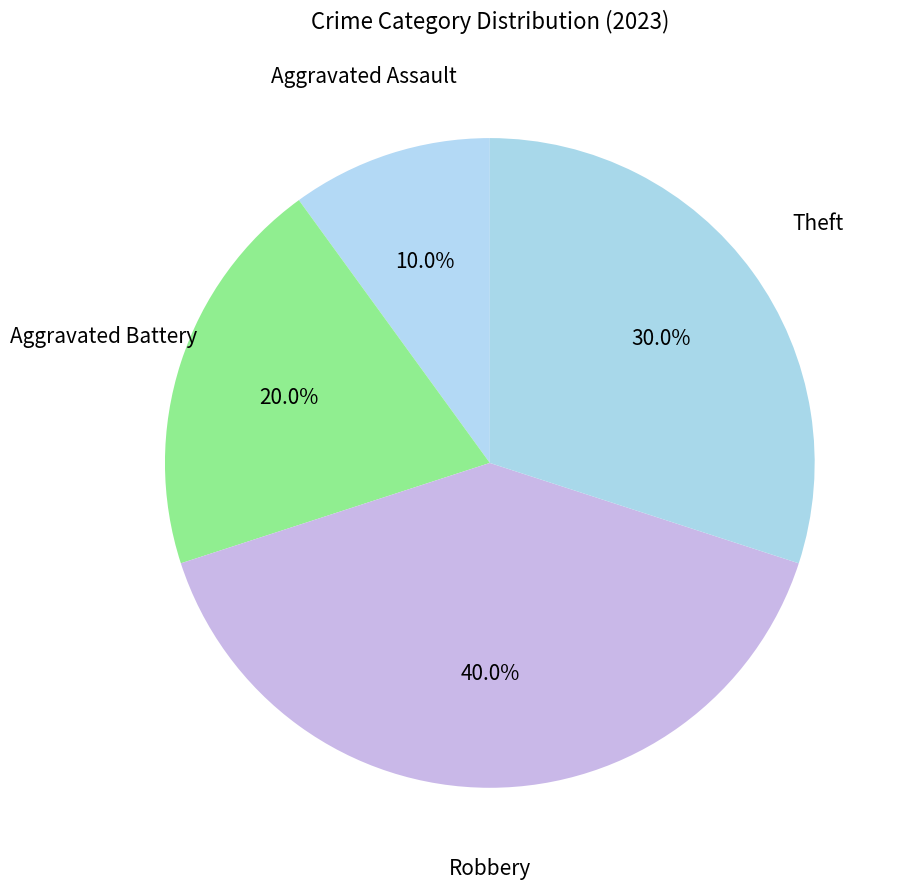

Count the number of slices in the pie.

4